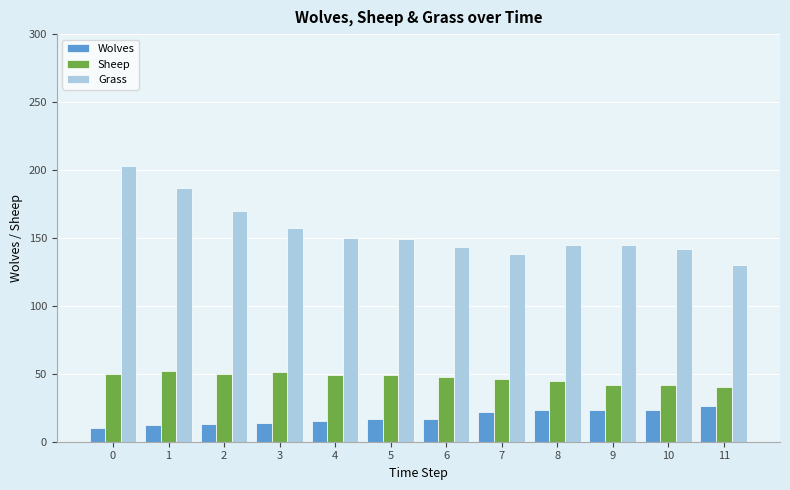

Which series changed the most between 0 and 11?

Grass